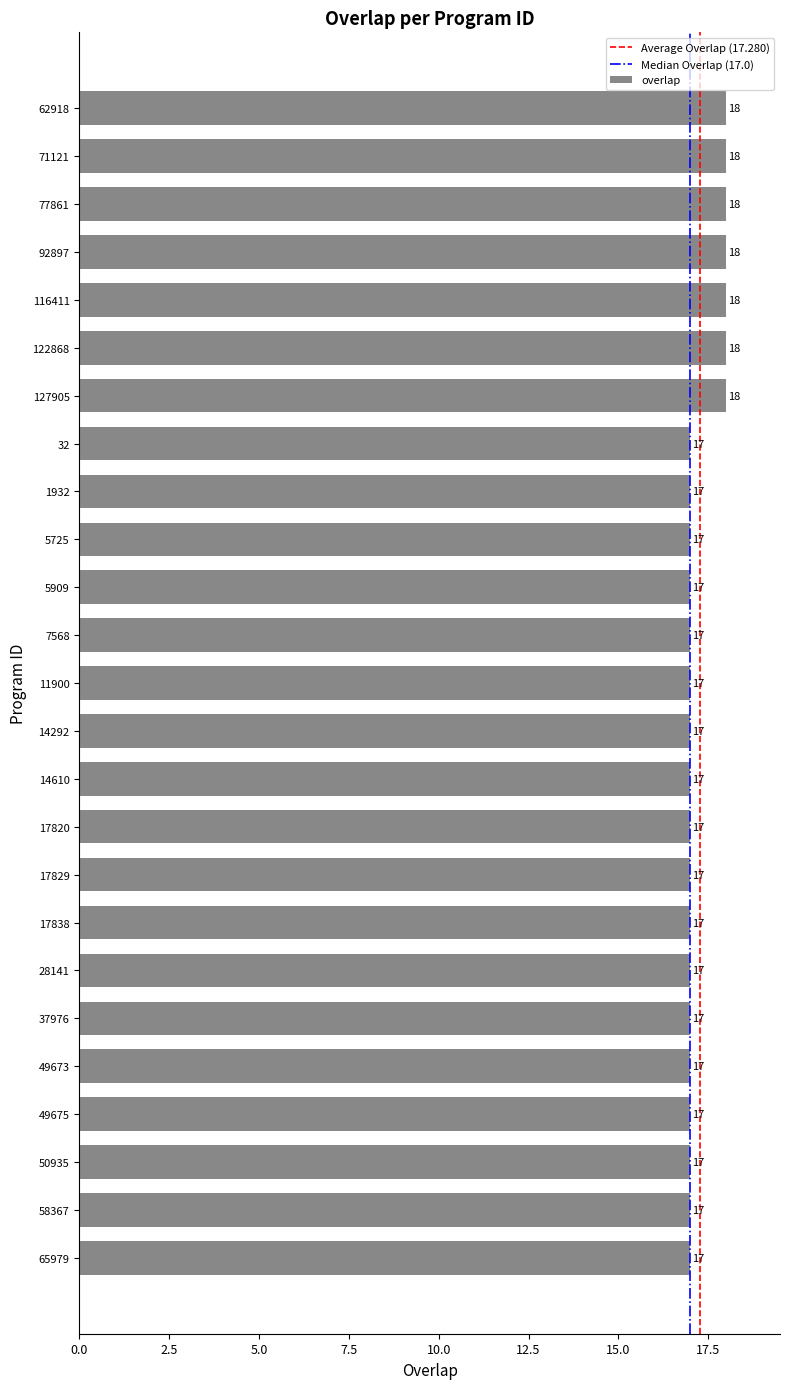

Reading top to bottom, list all the values displayed in this chart.

62918=18	71121=18	77861=18	92897=18	116411=18	122868=18	127905=18	32=17	1932=17	5725=17	5909=17	7568=17	11900=17	14292=17	14610=17	17820=17	17829=17	17838=17	28141=17	37976=17	49673=17	49675=17	50935=17	58367=17	65979=17